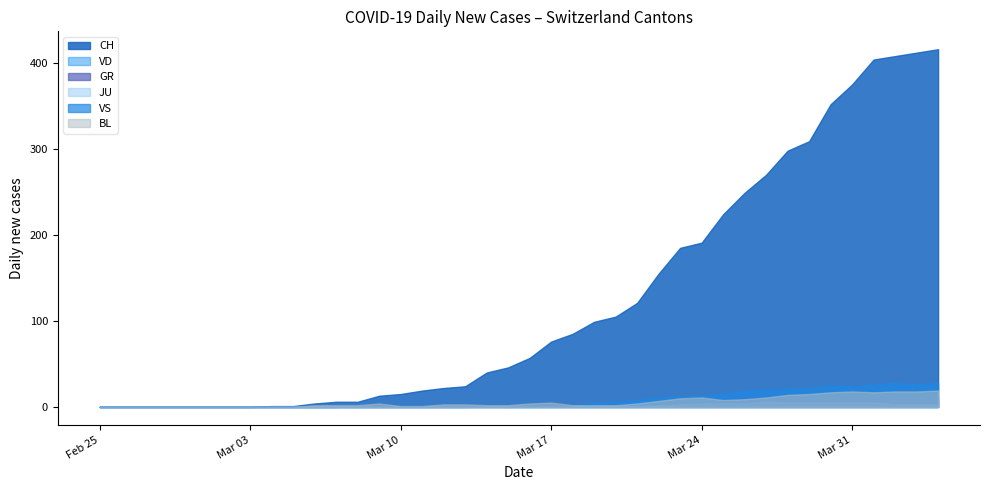

The VS series shows 12 at 4. True or false?

False